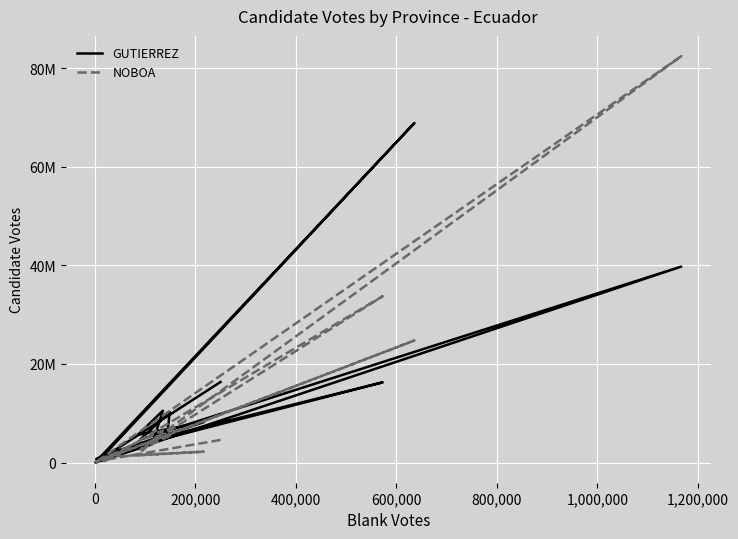

True or false: NOBOA has more than 0 interior local peaks.

True